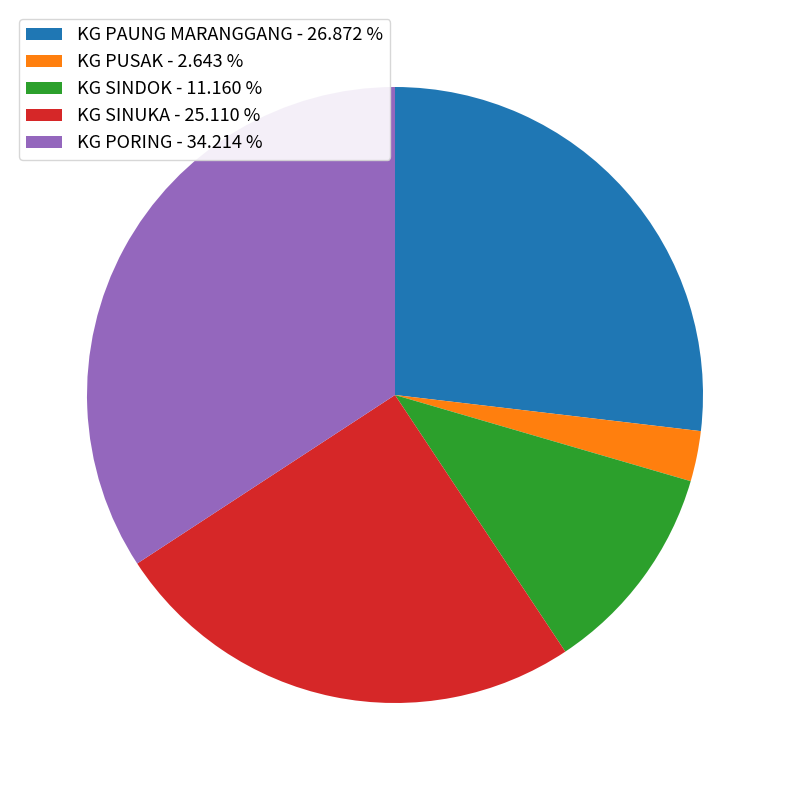

Is there a majority slice in this chart?

No